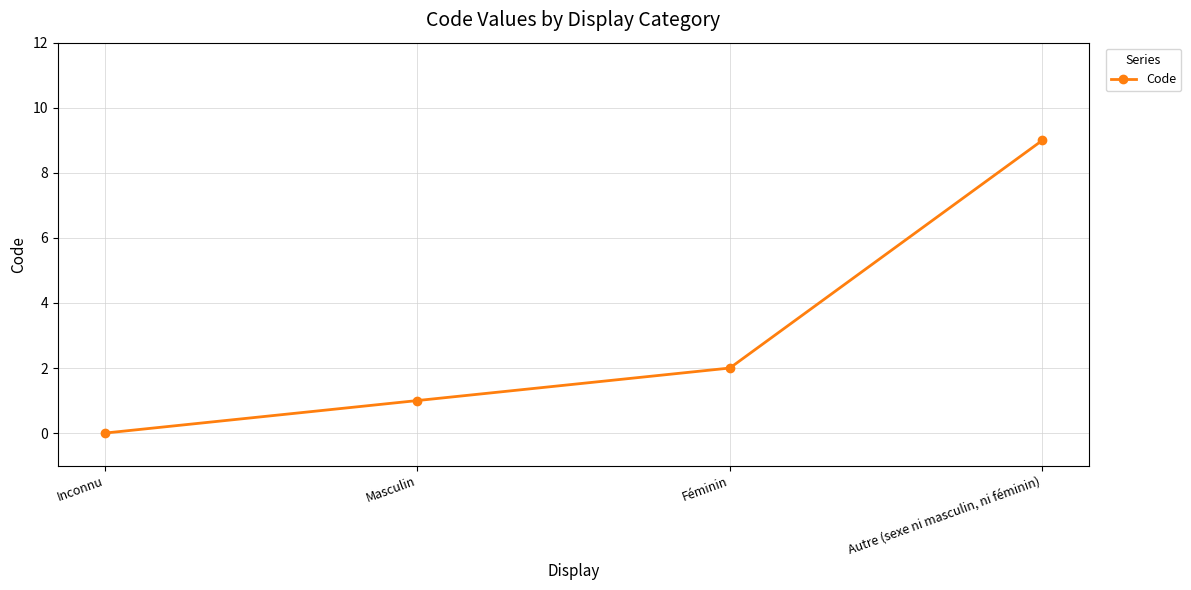

Reading right to left, what are all the values shown in this chart?

Autre (sexe ni masculin, ni féminin)=9	Féminin=2	Masculin=1	Inconnu=0